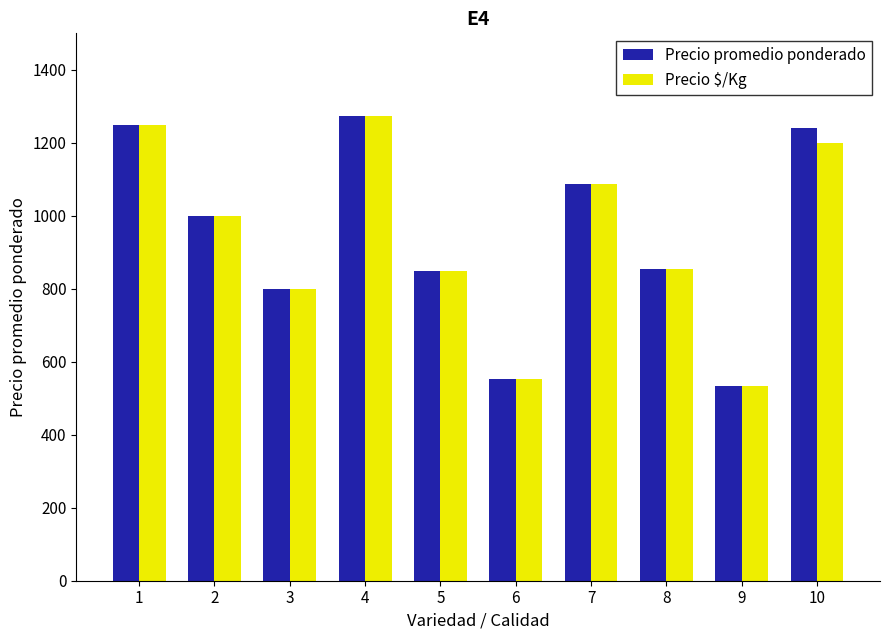

At how many categories does at least one series exceed 1221?

3